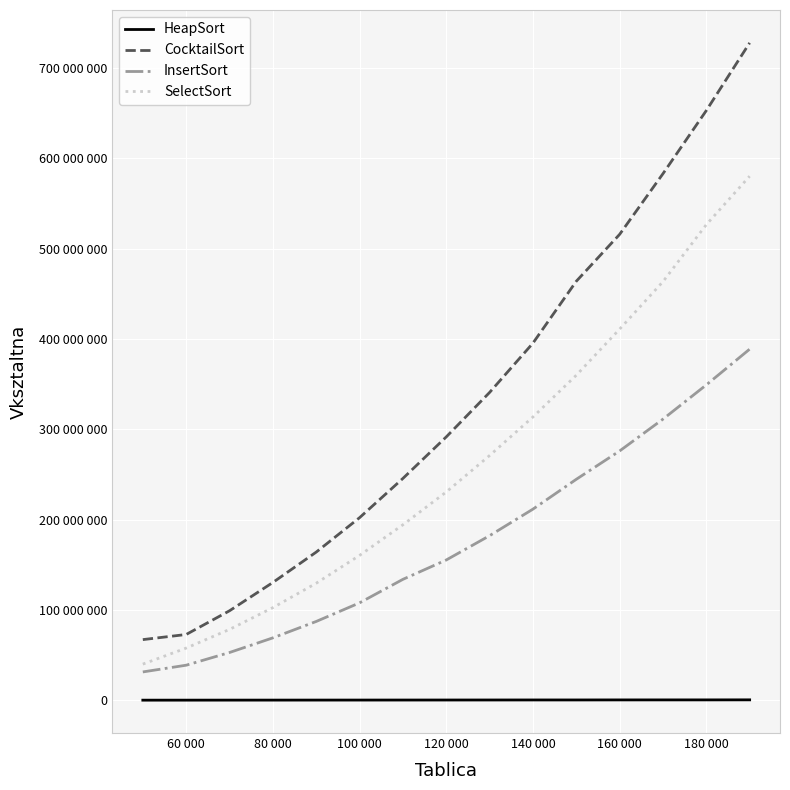

What is the difference between the maximum and minimum values in the SelectSort series?

540084819